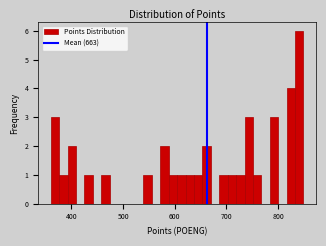

Around what value on the x-axis is the tallest bar? Give the approximate position of its centre, as read against the axis.

840